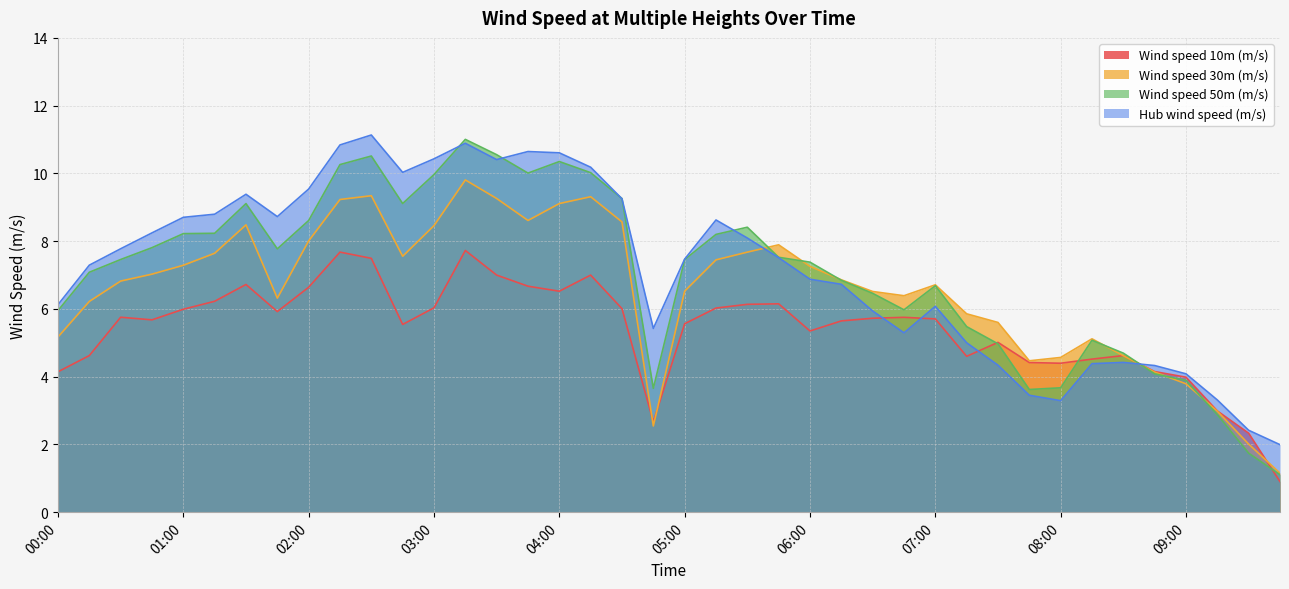

What is the average value of the Wind speed 50m (m/s) series?

7.0